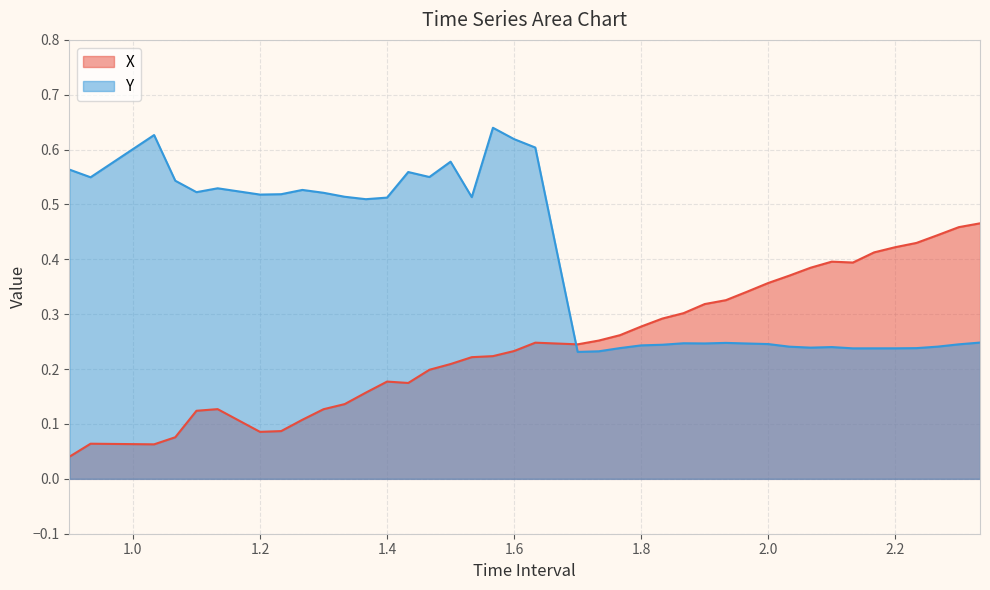

Which series has the largest total across all categories?

Y